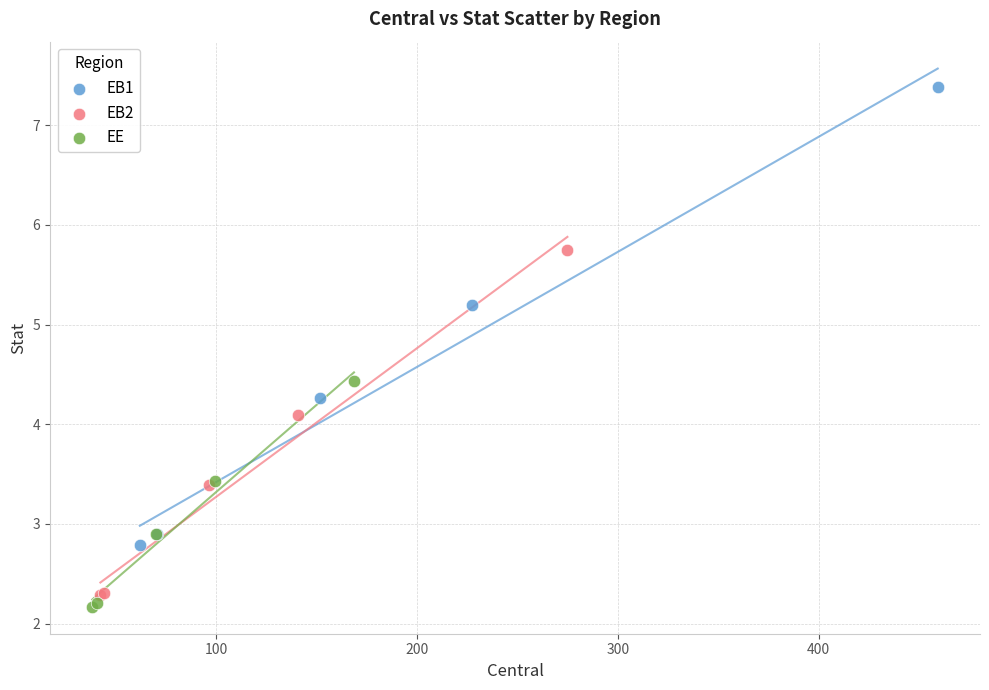

What are all the series names shown in the legend?

EB1, EB2, EE